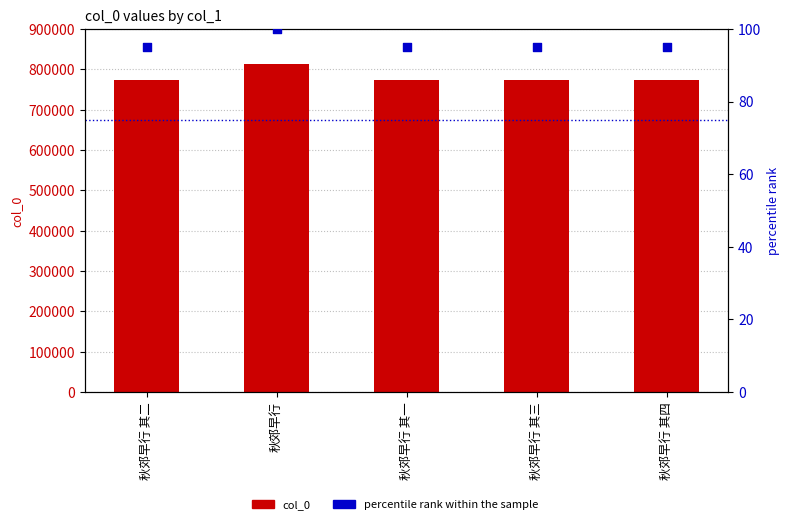

Which series reaches the maximum Y coordinate?

col_0